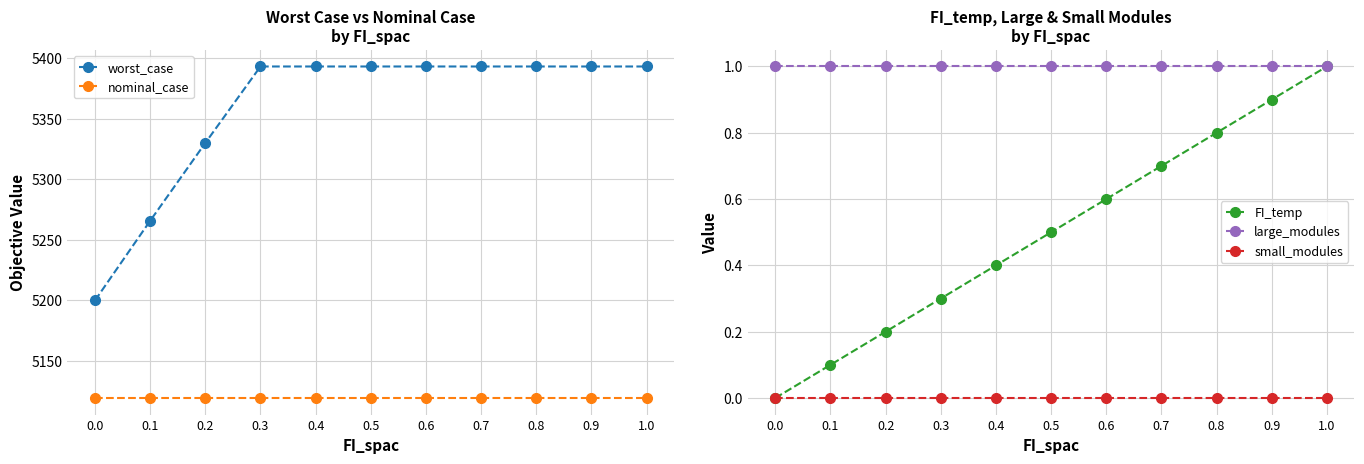

What are all the series names shown in the legend?

worst_case, nominal_case, FI_temp, large_modules, small_modules